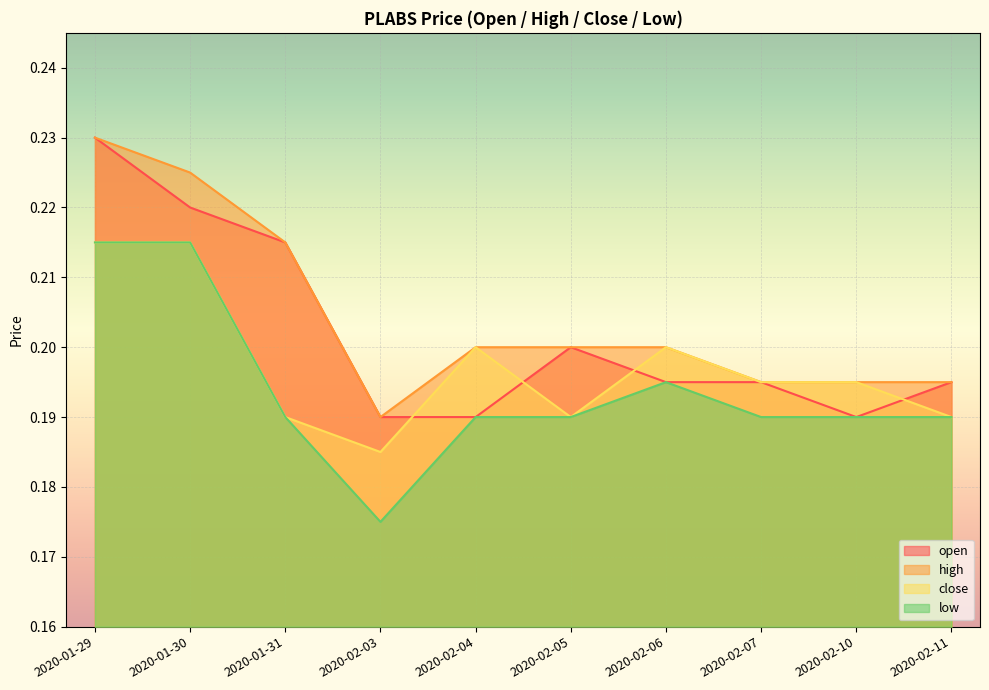

How many lines are shown in the chart?

4